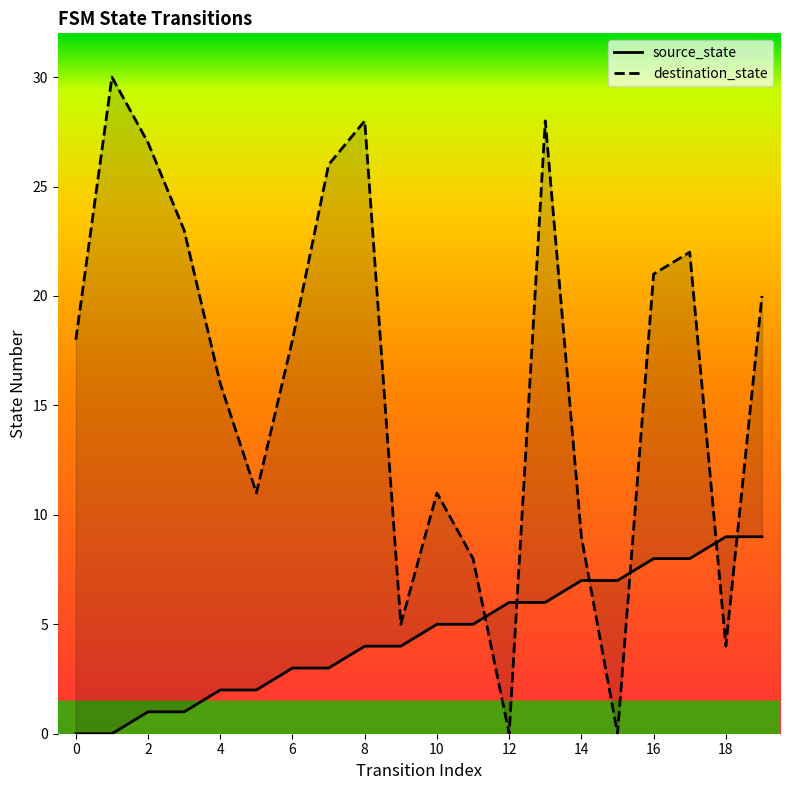

Rank the series at 9 from lowest to highest value.

source_state, destination_state